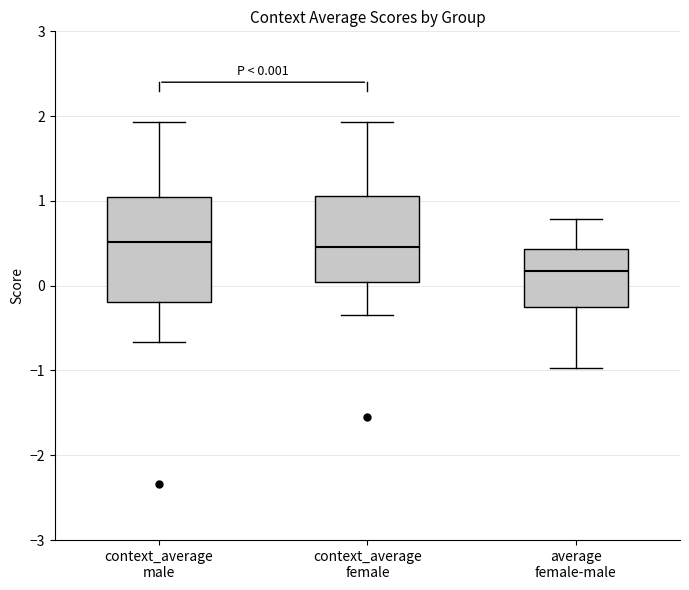

Which box is the tallest, from its lower edge to its upper edge?

context_average male